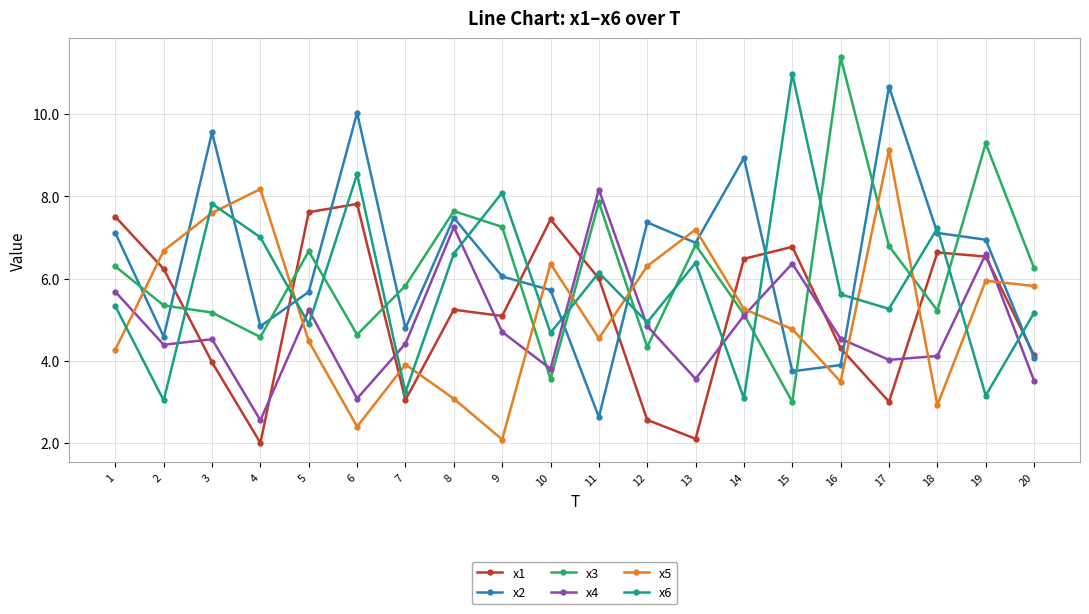

What are all the series names shown in the legend?

x1, x2, x3, x4, x5, x6